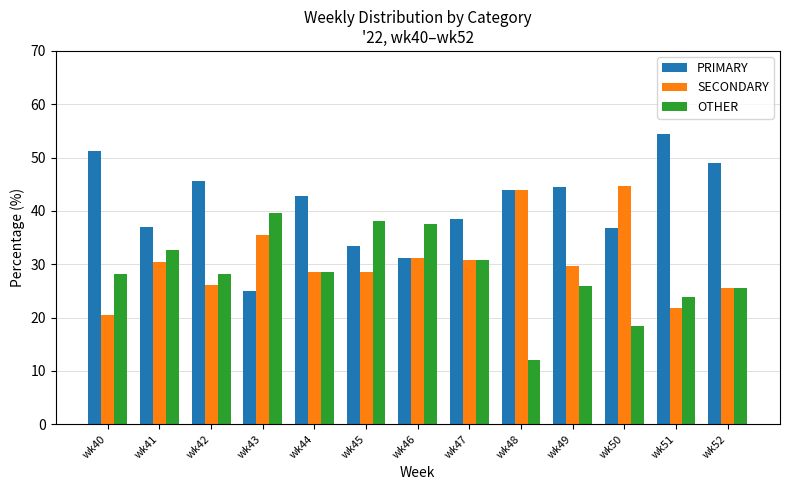

Rank the series by their average value, from lowest to highest.

OTHER, SECONDARY, PRIMARY